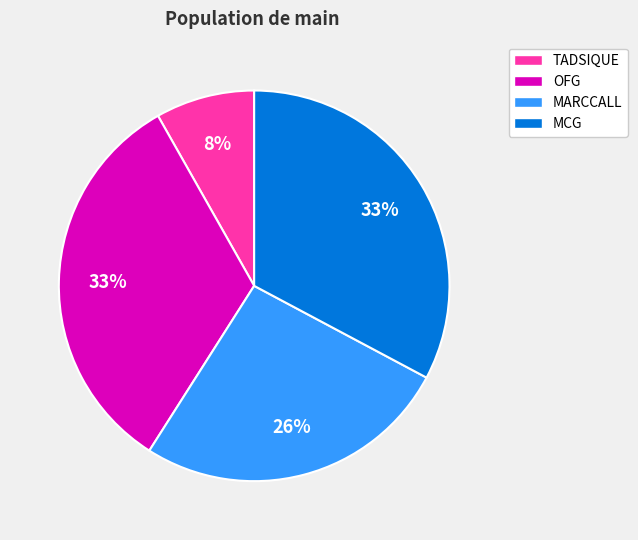

The MARCCALL slice represents 45% of the pie. True or false?

False